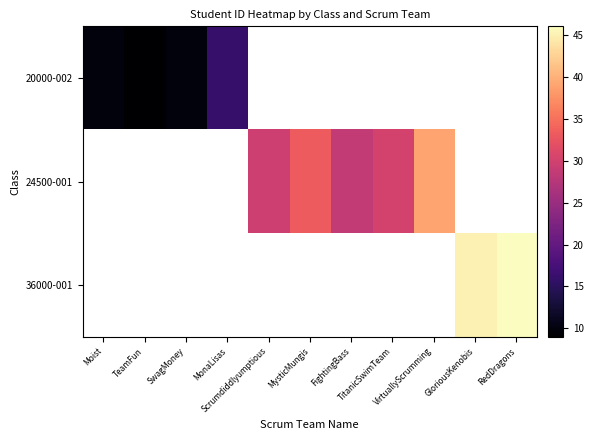

At how many categories does at least one series exceed 15?

8